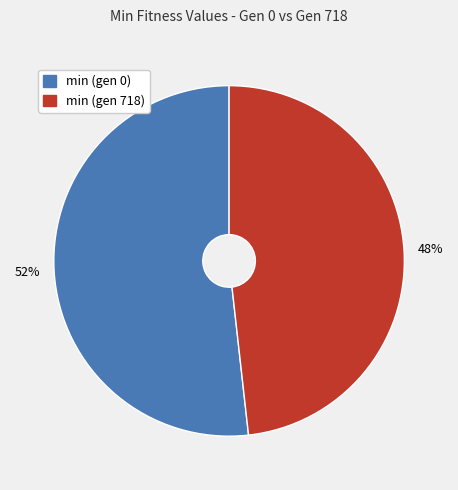

To the nearest percent, what is the difference between the largest and smallest slice percentages?

4%